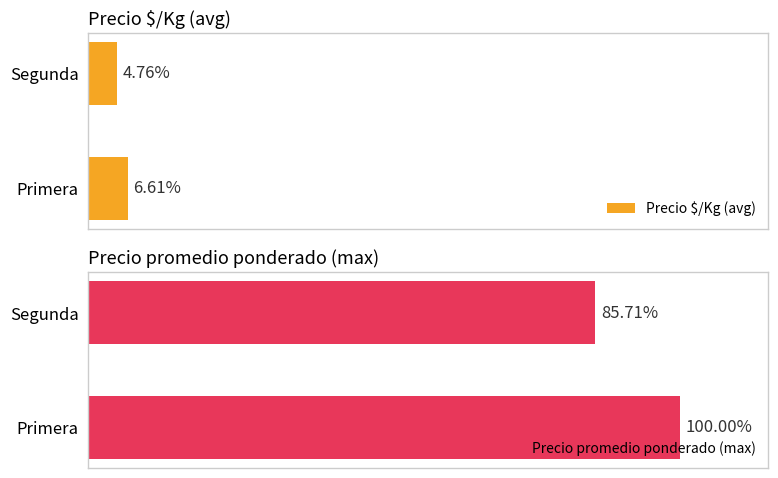

How many data points does each series have?

2